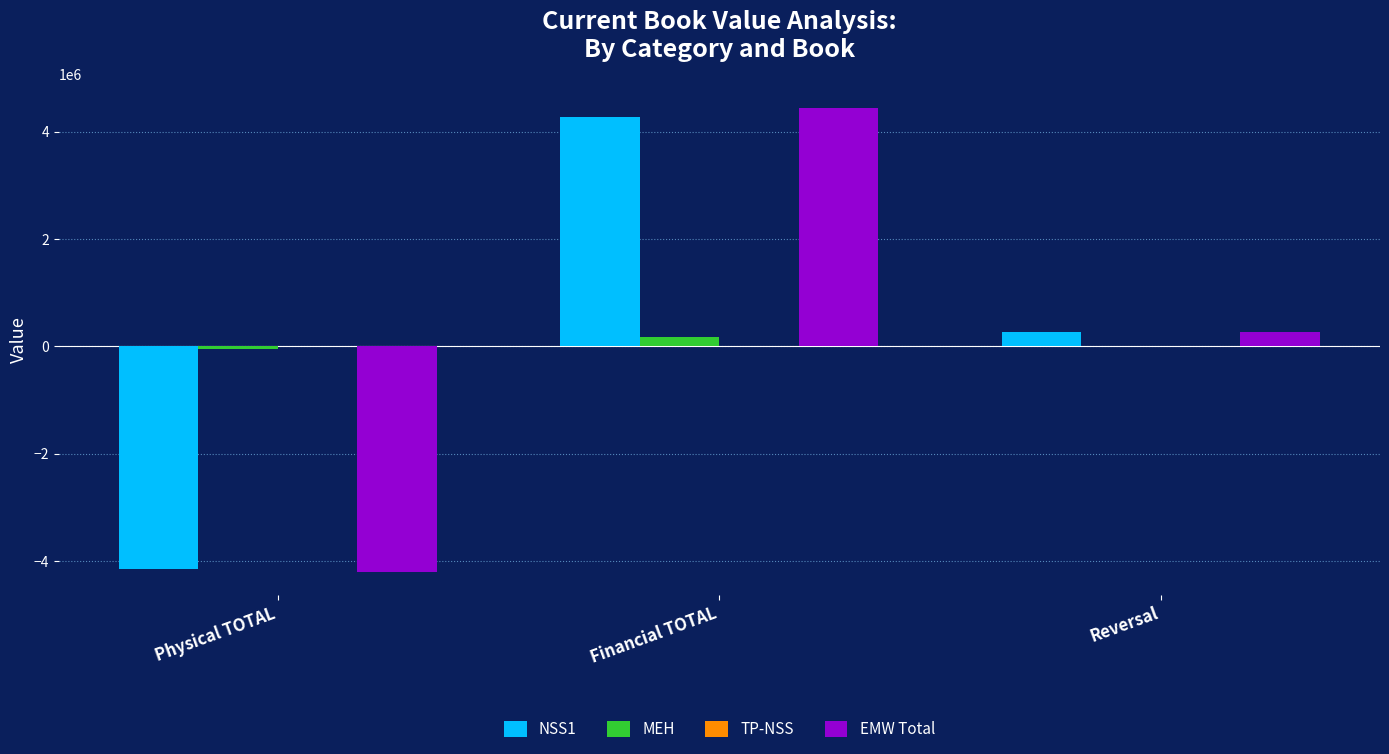

What is the spread (max minus min) of values at Reversal?

268012.0